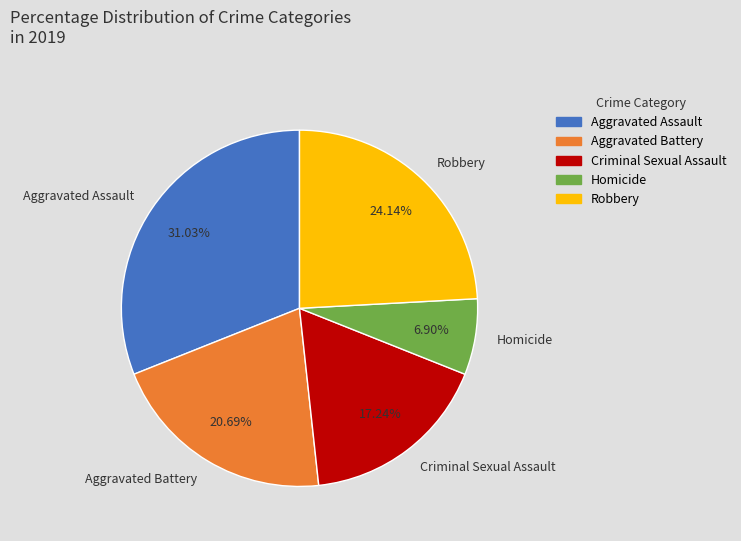

What percentage is the Criminal Sexual Assault slice, to the nearest percent?

17%